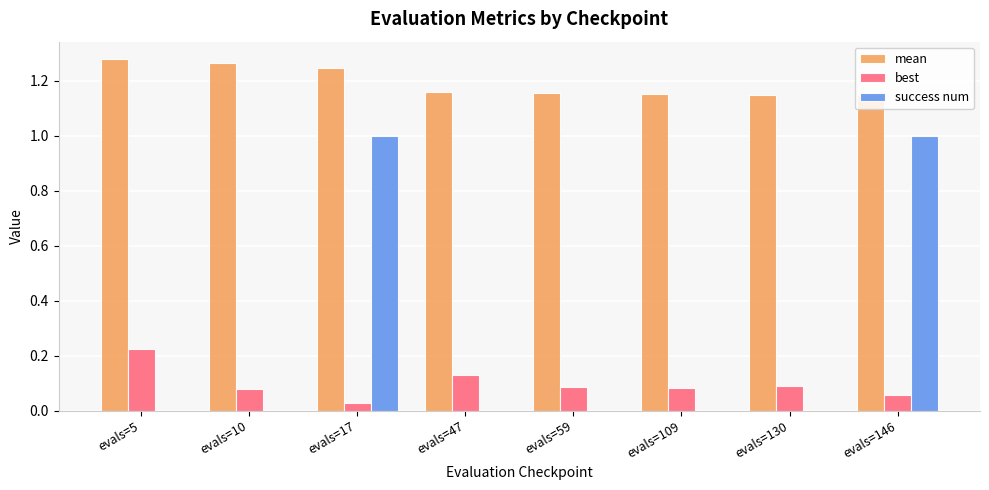

What are all the series names shown in the legend?

mean, best, success num